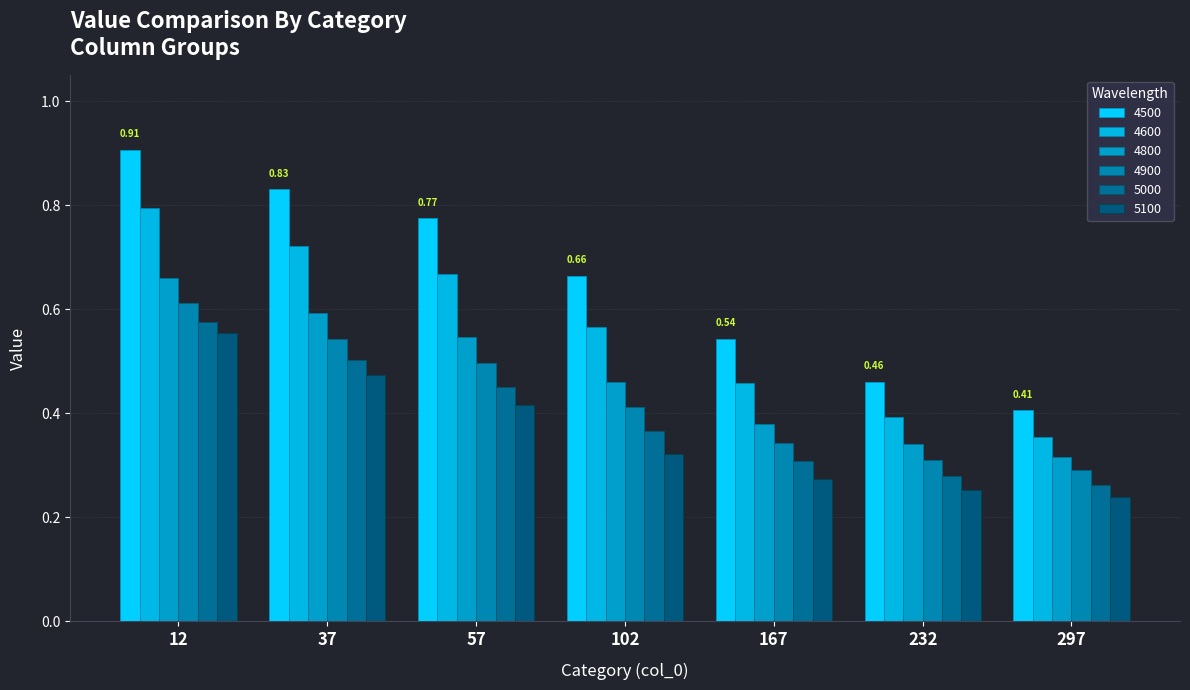

Which series has the largest range (max minus min)?

4500